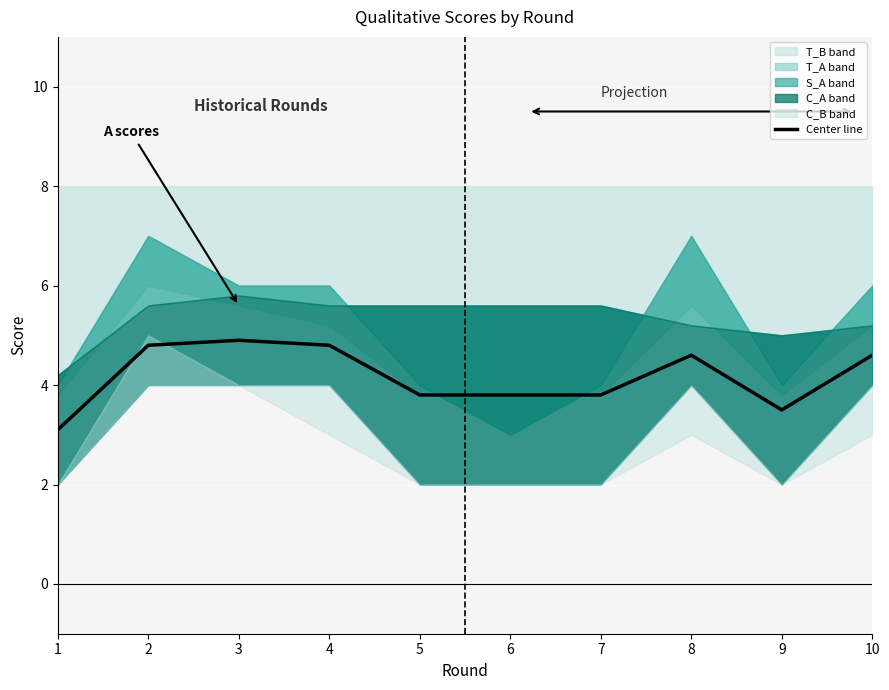

What is the change in value from 3 to 6?

-1.1